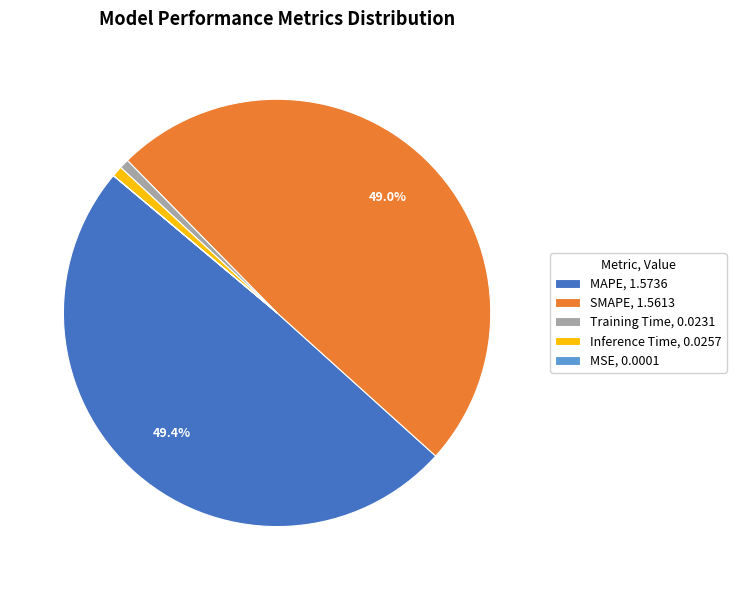

How much of the chart is everything except SMAPE, 1.5613?

51.0%